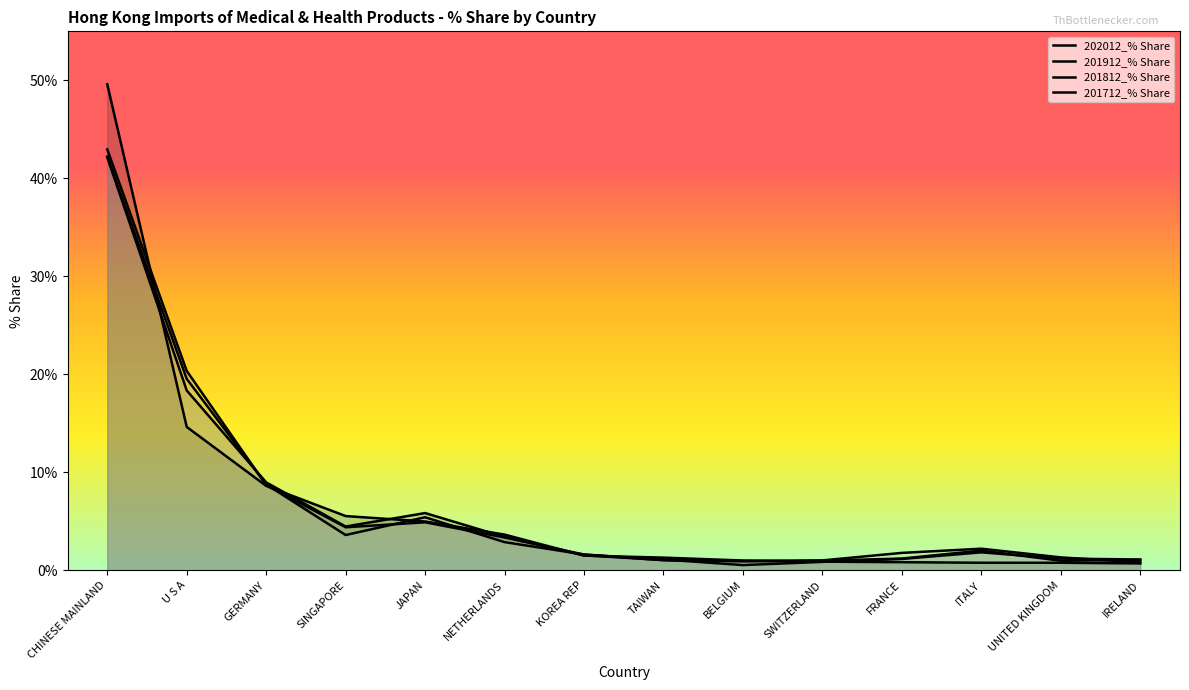

What position from the right is KOREA REP?

8